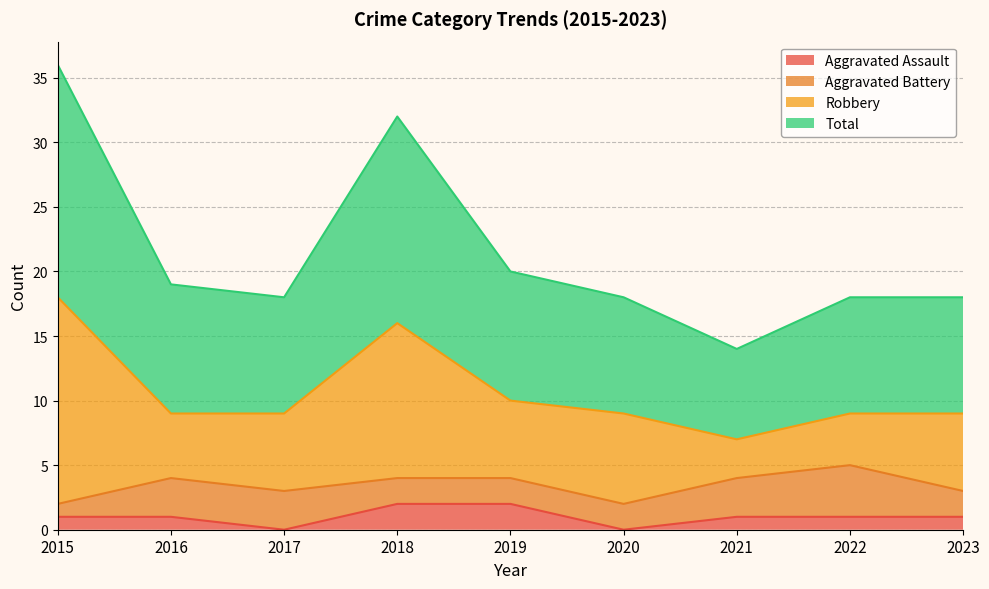

At which category does Aggravated Assault reach its first local valley?

2017